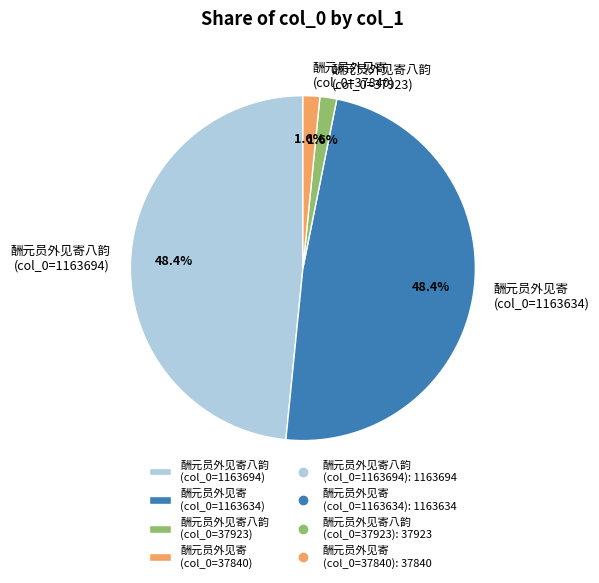

Between 酬元员外见寄八韵 (col_0=37923) and 酬元员外见寄八韵 (col_0=1163694), which is larger?

酬元员外见寄八韵 (col_0=1163694)